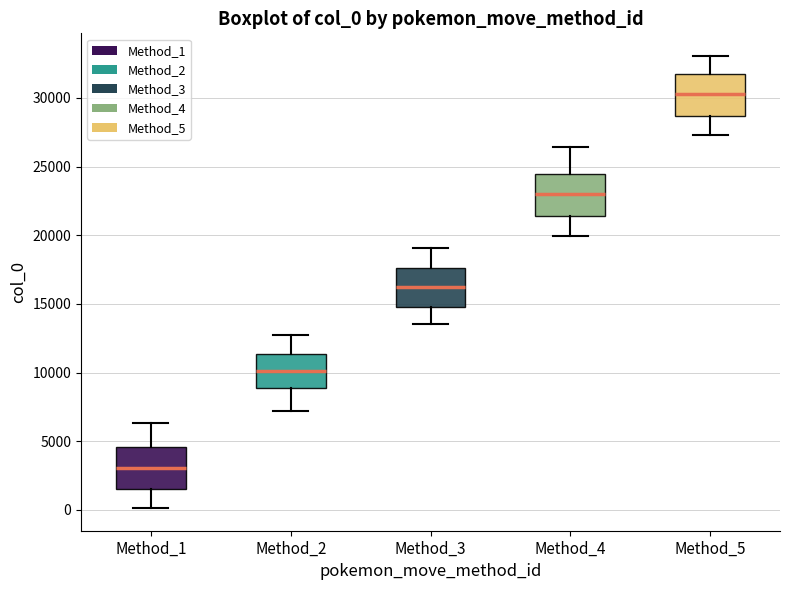

Reading left to right, read every box against the y-axis: the position of its median line, the range the box covers, and the ends of its whiskers. The values are not printed on the chart, so give them approximately, as read against the axis.

Method_1: median 3000, box 1500 to 4500, whiskers 0 to 6500
Method_2: median 10000, box 9000 to 11500, whiskers 7000 to 12500
Method_3: median 16000, box 15000 to 17500, whiskers 13500 to 19000
Method_4: median 23000, box 21500 to 24500, whiskers 20000 to 26500
Method_5: median 30500, box 28500 to 32000, whiskers 27500 to 33000